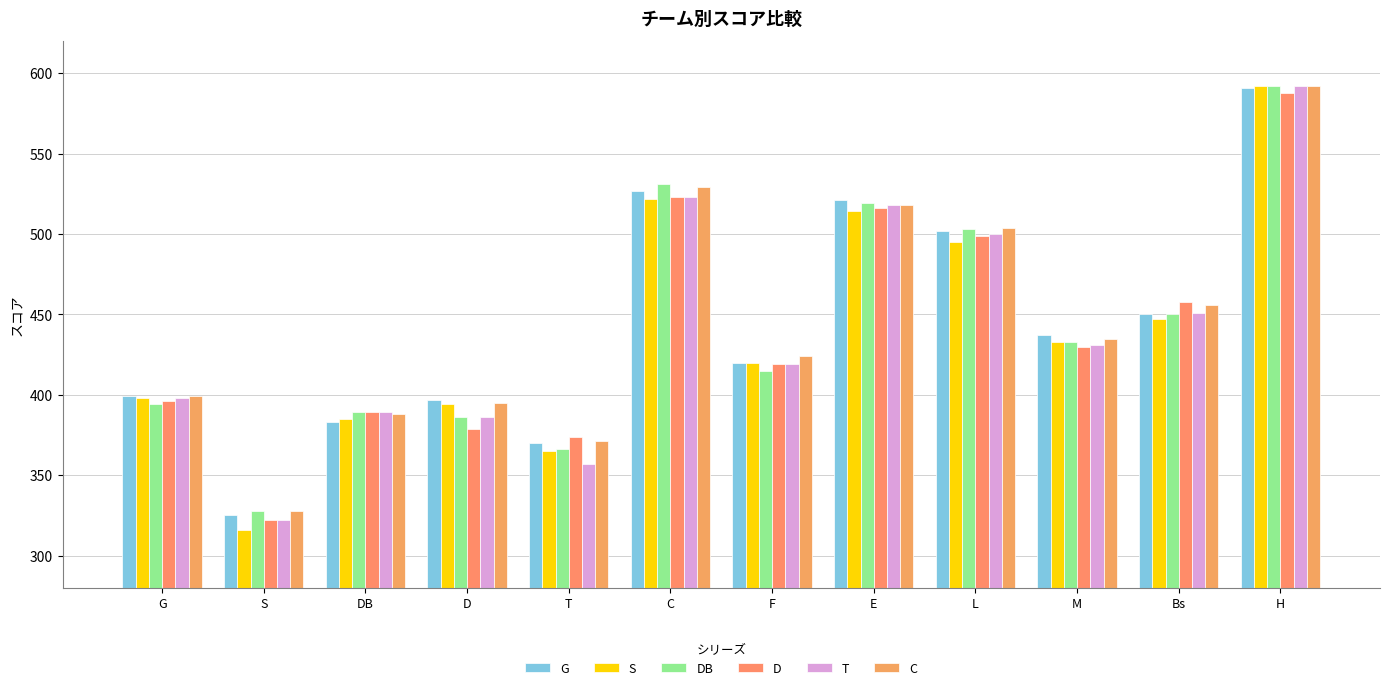

What value does the C series have at G, to the nearest 50?

400